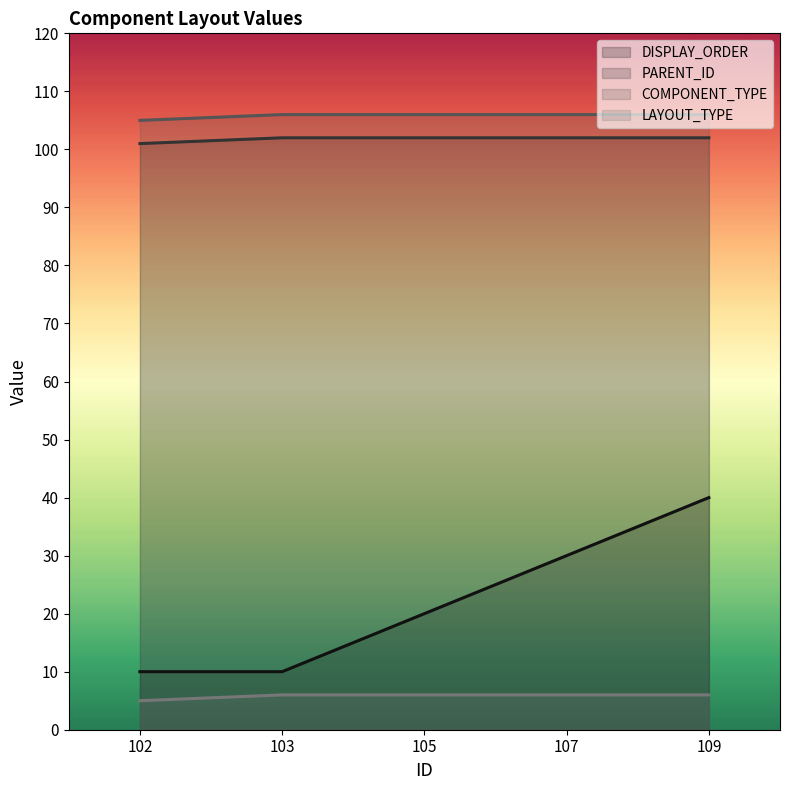

Count the PARENT_ID values in the range 102 to 103.

4